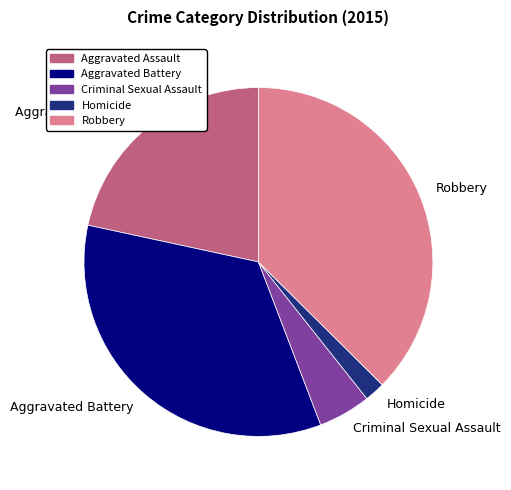

Which category has the smallest portion of the pie?

Homicide